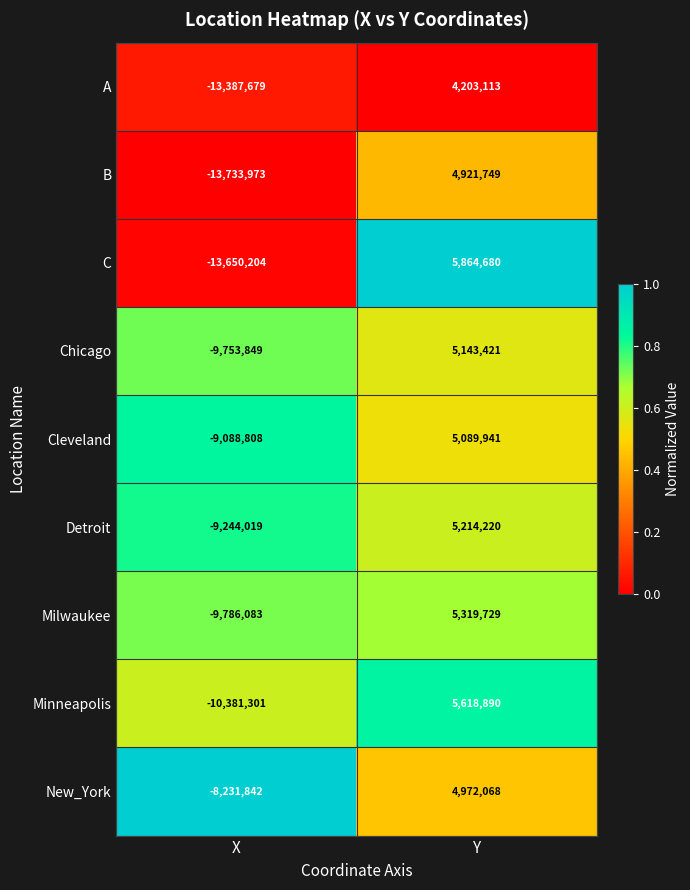

At which category is the sum across all series the highest?

Y